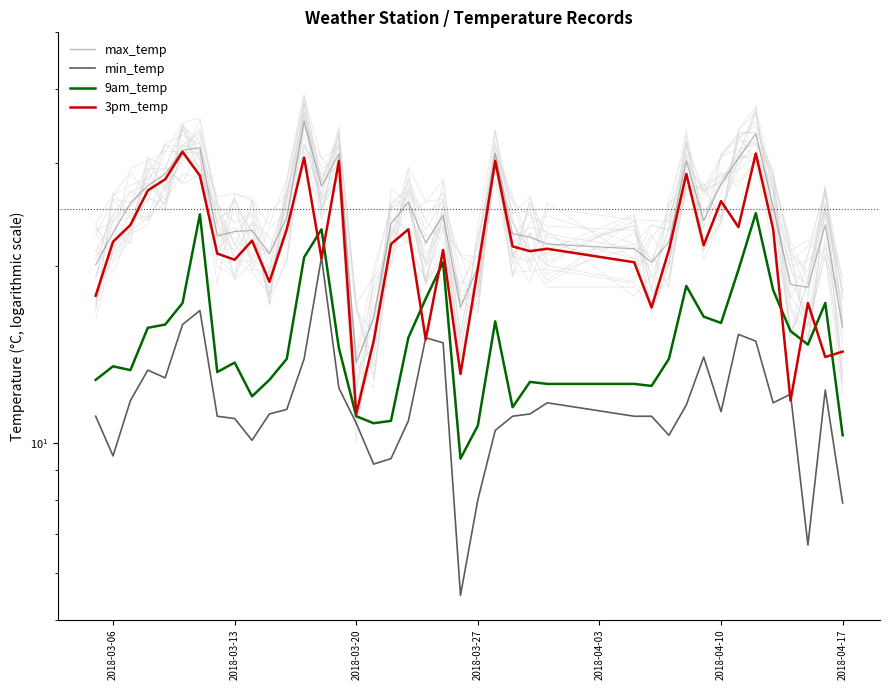

In 3pm_temp, how many points are lower than both neighbors (excluding endpoints)?

12